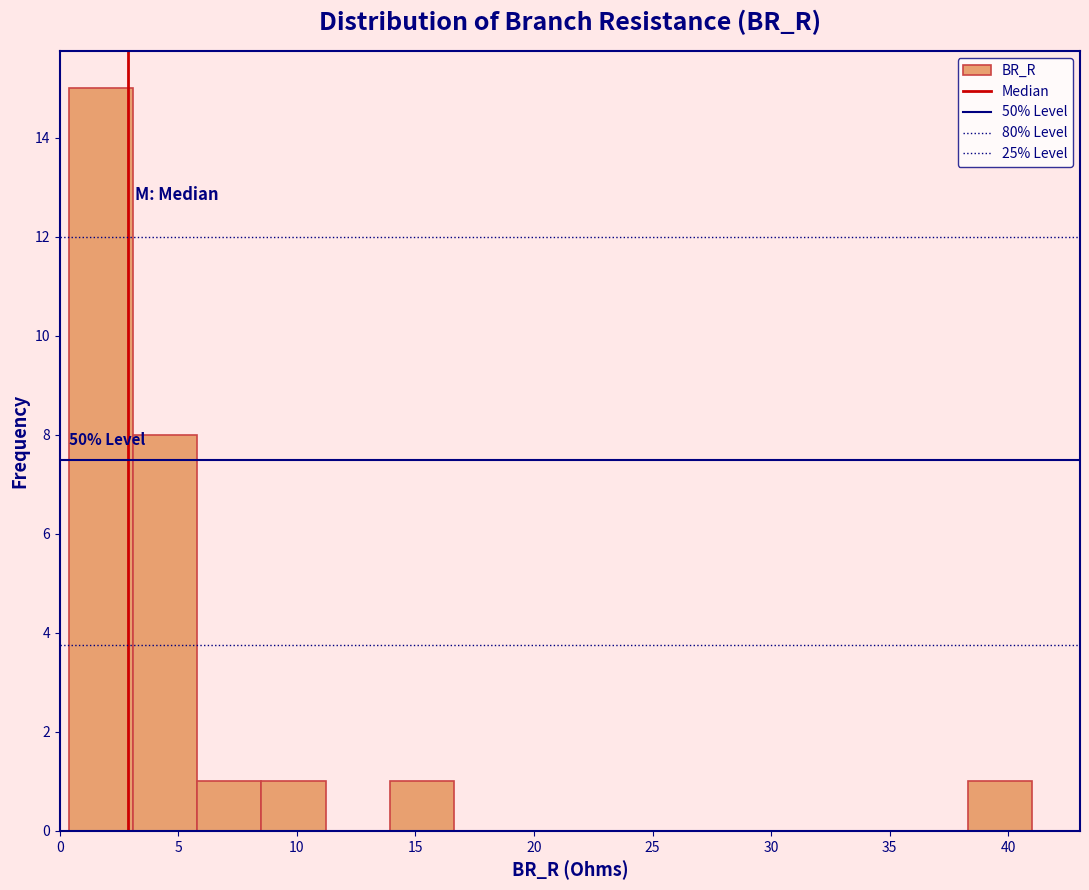

Which range on the x-axis has the tallest bar?

0.5 to 3.0